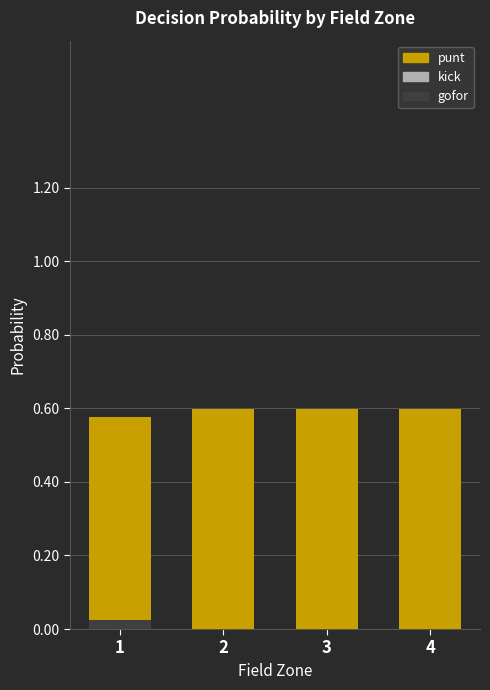

What is the spread (max minus min) of values at 2?

0.6